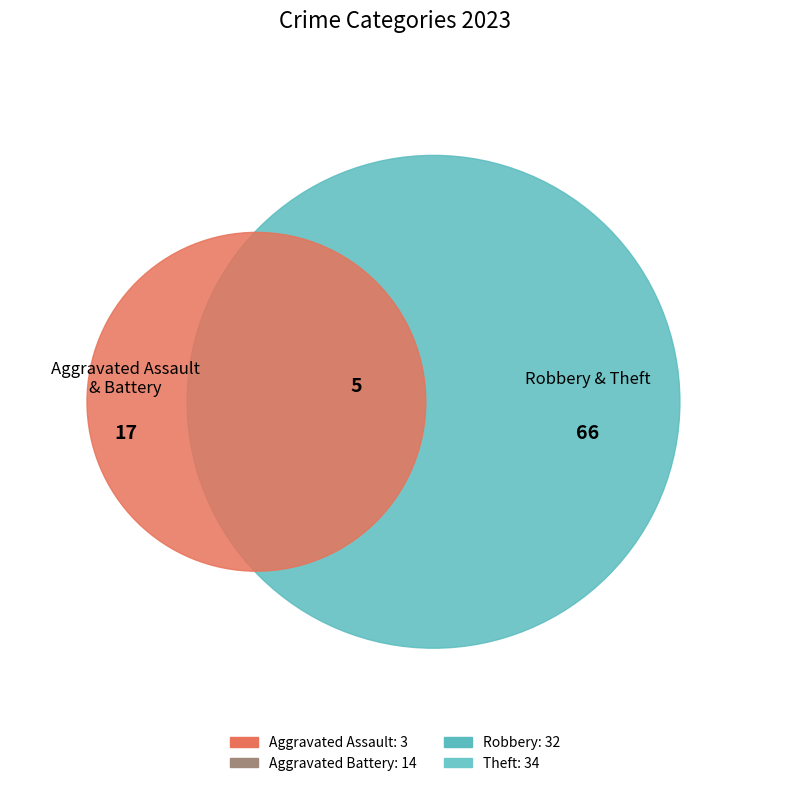

What percentage is NOT represented by Theft?

59.0%